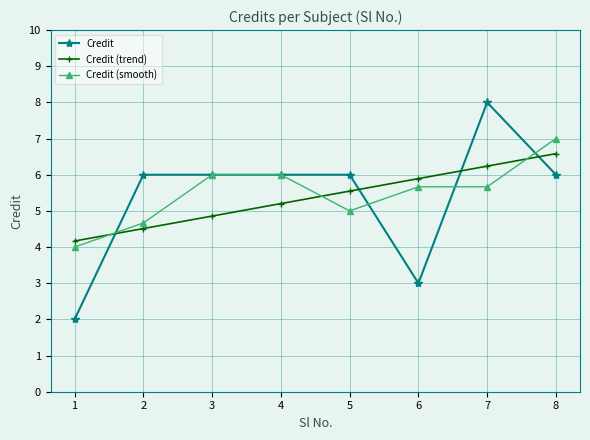

What is the approximate value of Credit (trend) at 6?

5.9